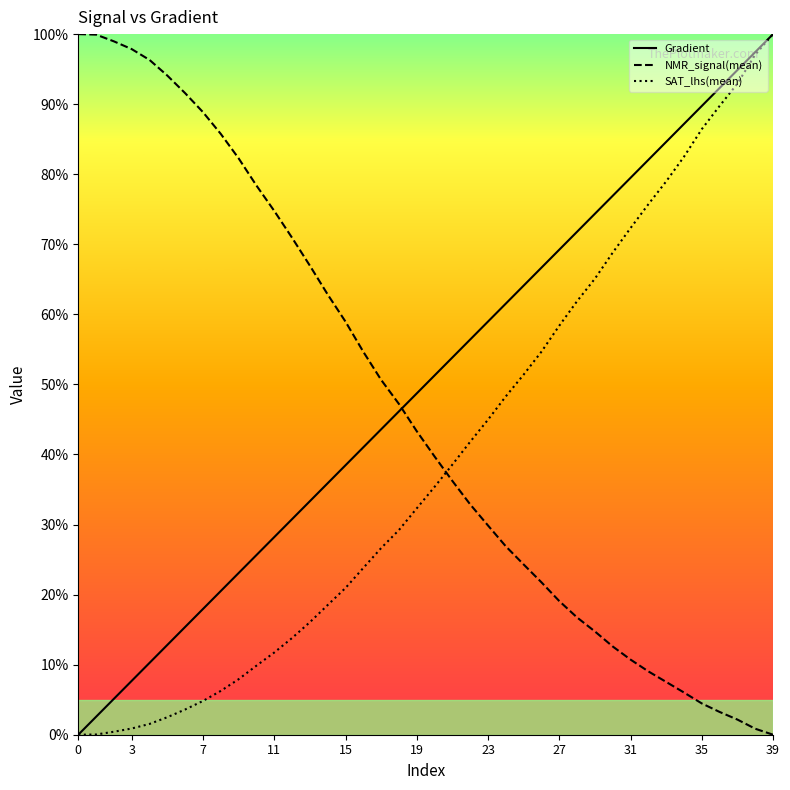

Which category has the lowest value in the NMR_signal(mean) series?

39